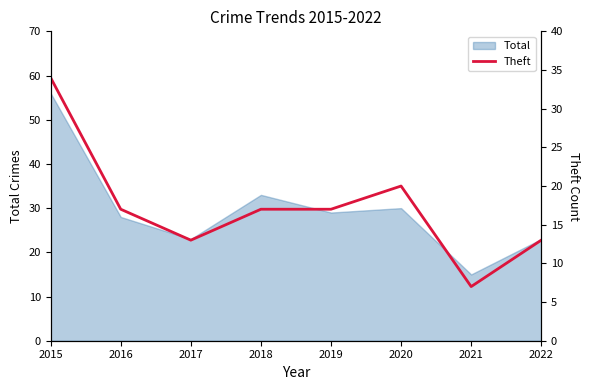

Is it true that the value at 2019 is 4?

False